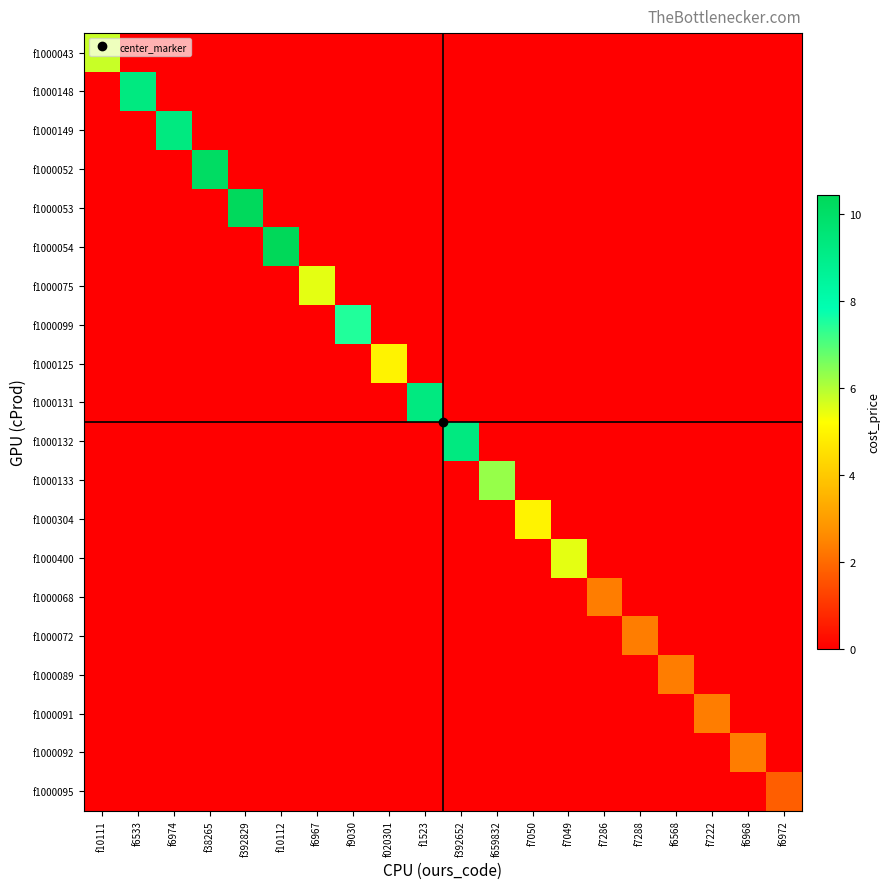

What is the total value across all series at f020301?

5.0